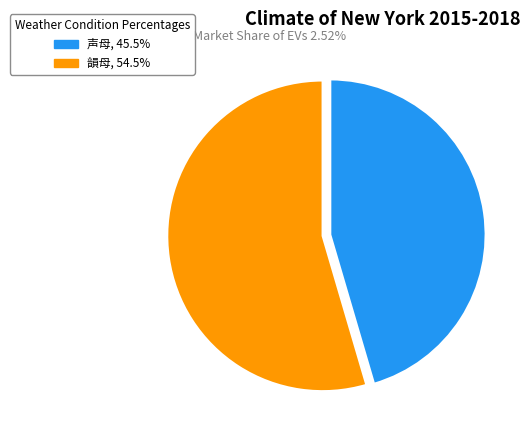

Is the sum of 韻母, 54.5% and 声母, 45.5% greater than half?

Yes